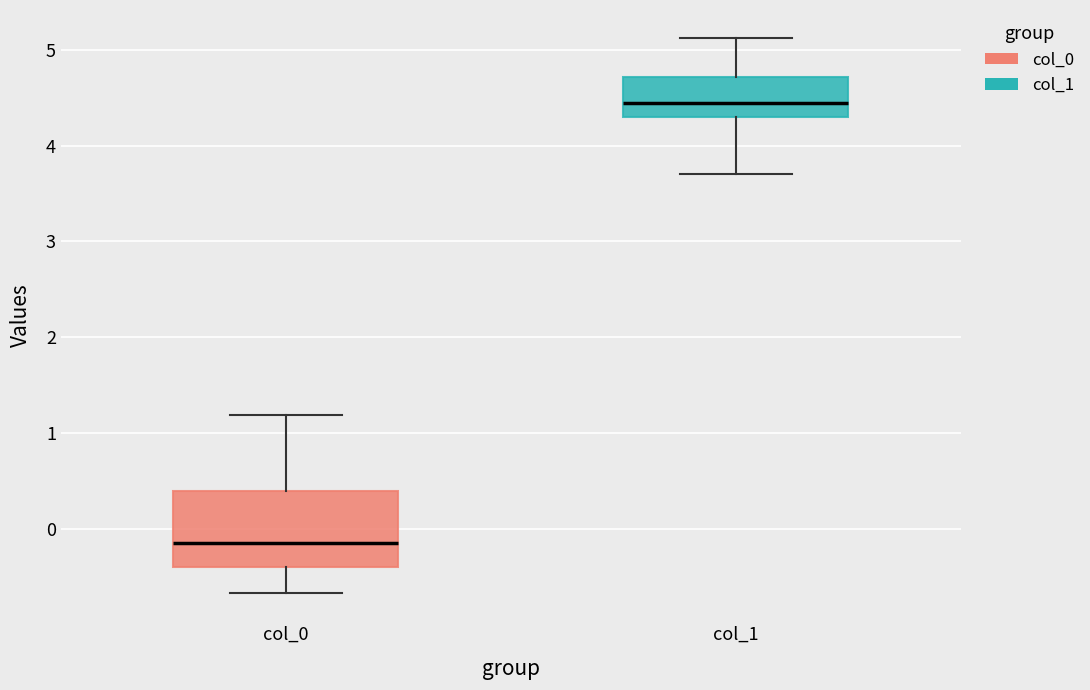

Which box has the highest median line?

col_1